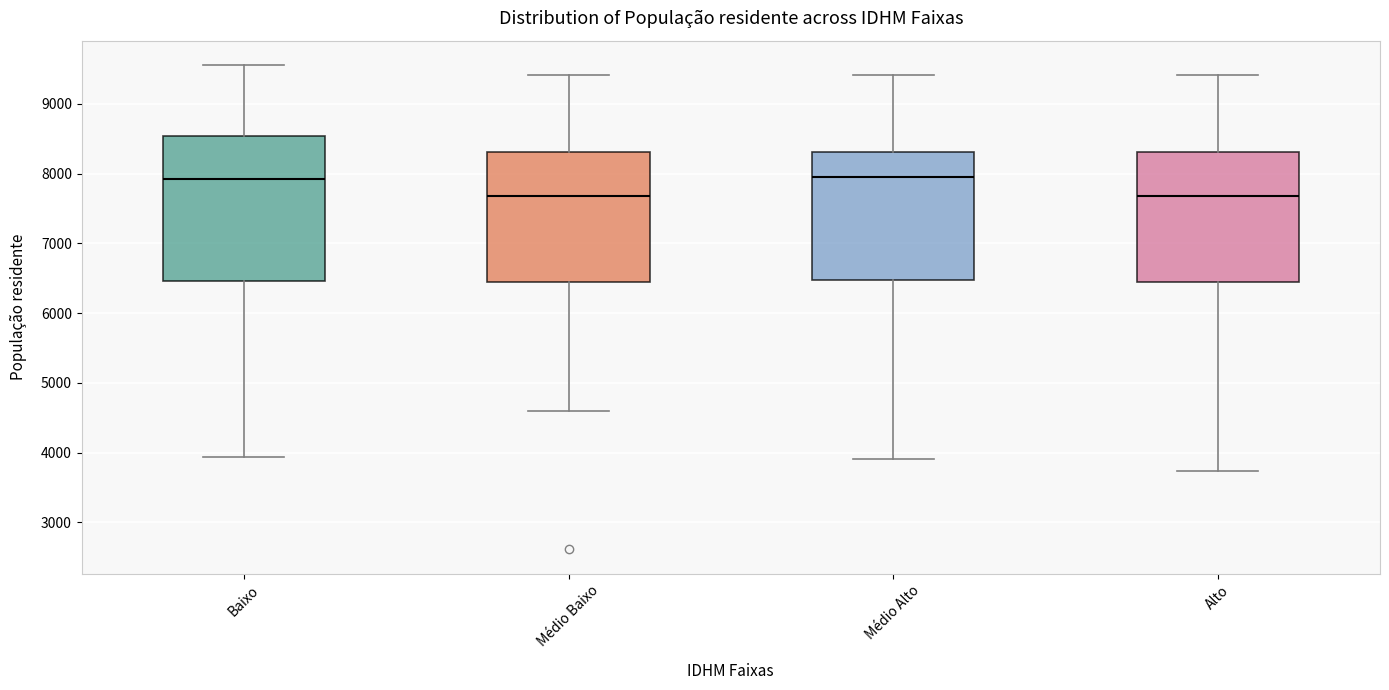

Comparing the boxes themselves (not the whiskers), which one is the tallest?

Baixo